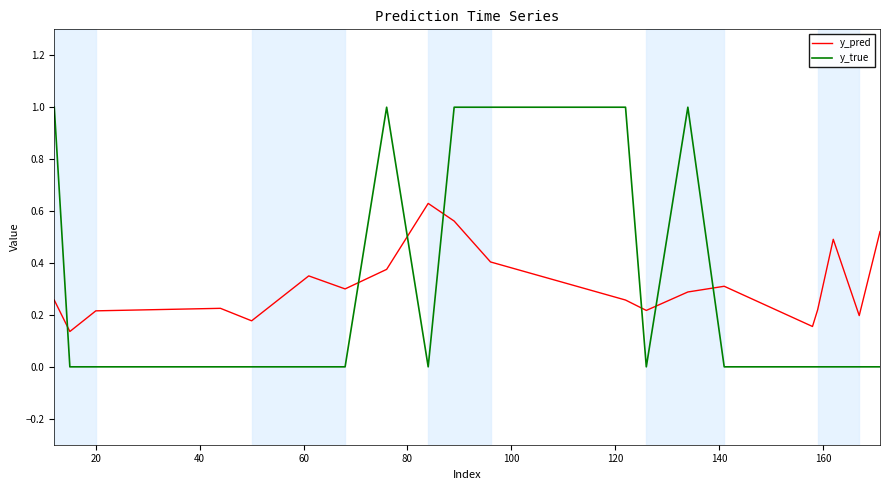

After their last crossing, which series has the higher values: y_true or y_pred?

y_pred